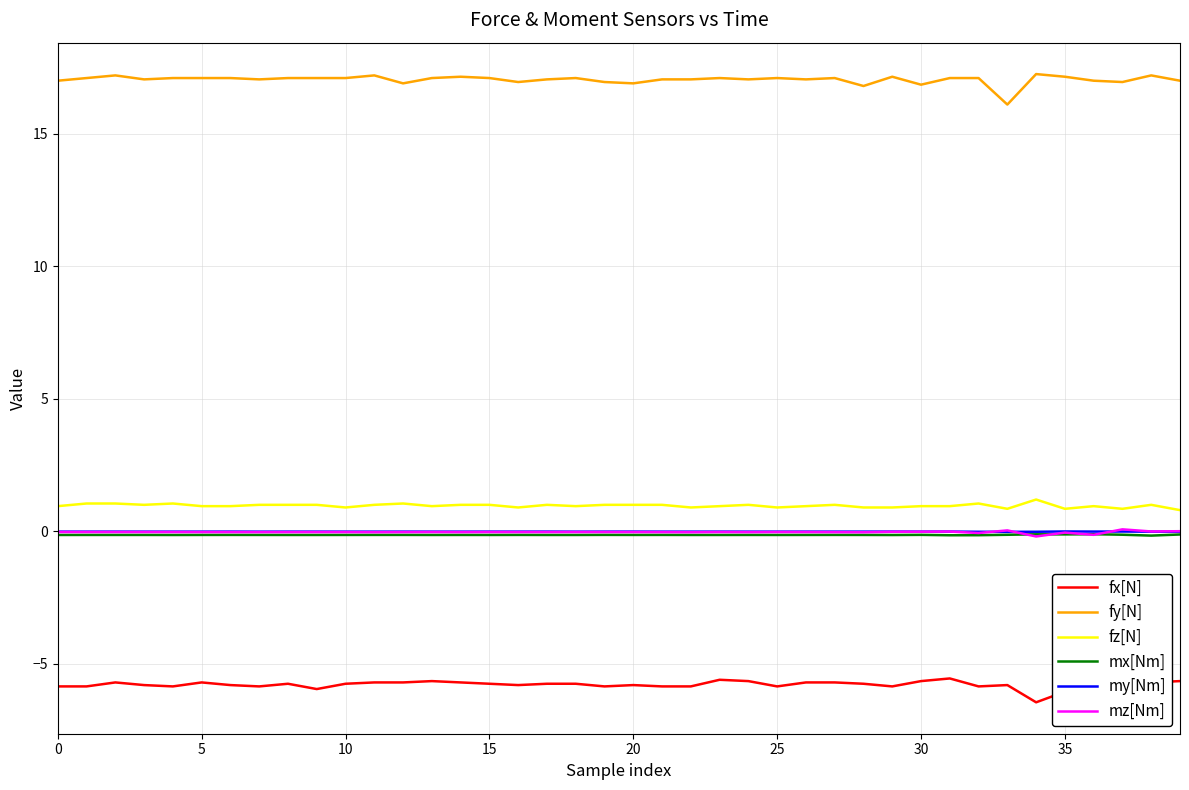

Rank the series by their maximum value, from lowest to highest.

fx[N], mx[Nm], my[Nm], mz[Nm], fz[N], fy[N]